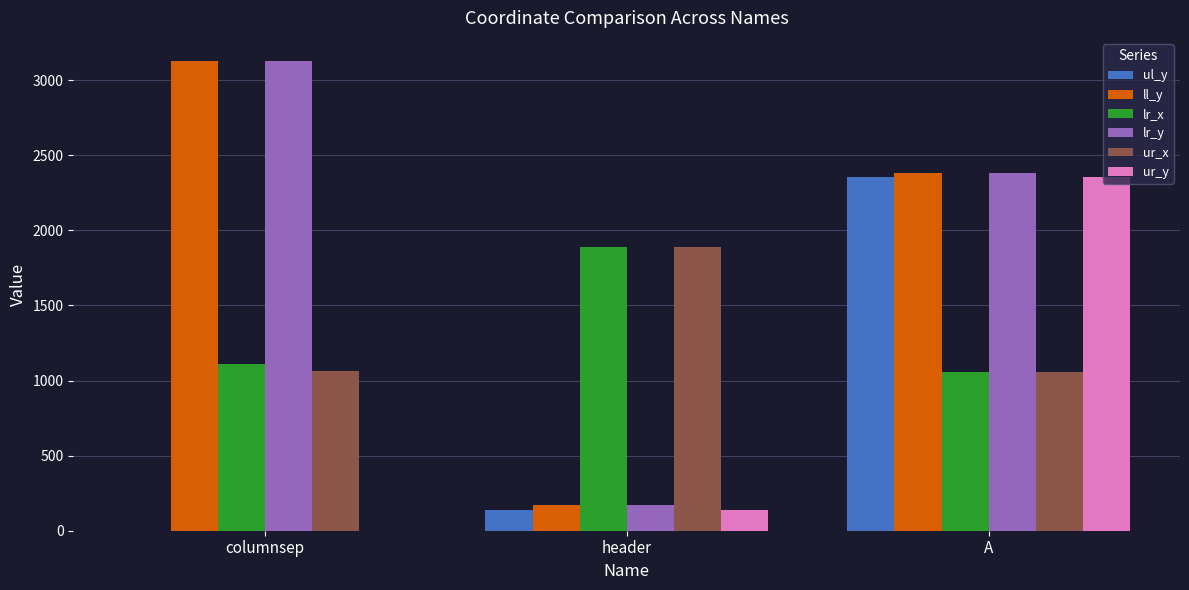

What is the total value across all series at header?

4406